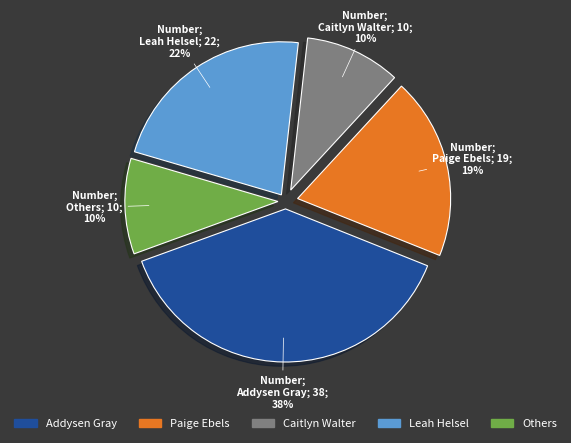

Is there any slice that represents more than half of the pie?

No